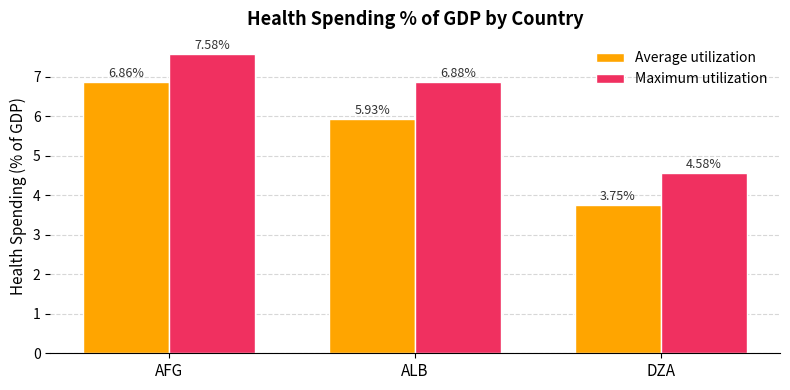

List the series in order of their overall mean, highest first.

Maximum utilization, Average utilization